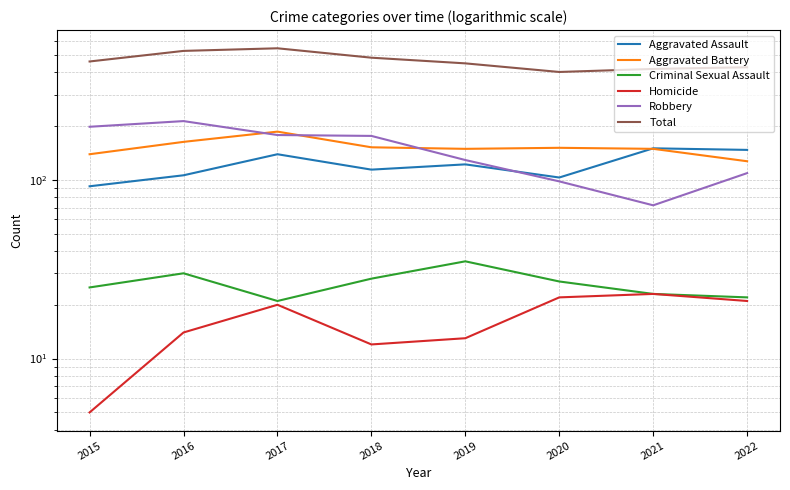

True or false: Homicide has a value of 21 at 2022.

True